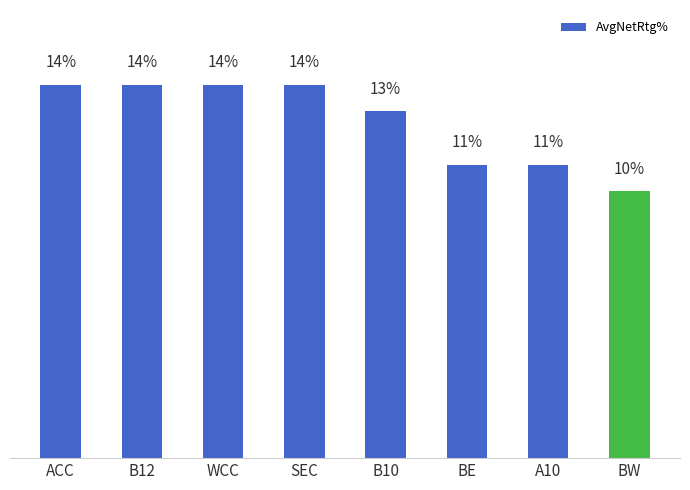

What is the label of the 5th bar from the right?

SEC